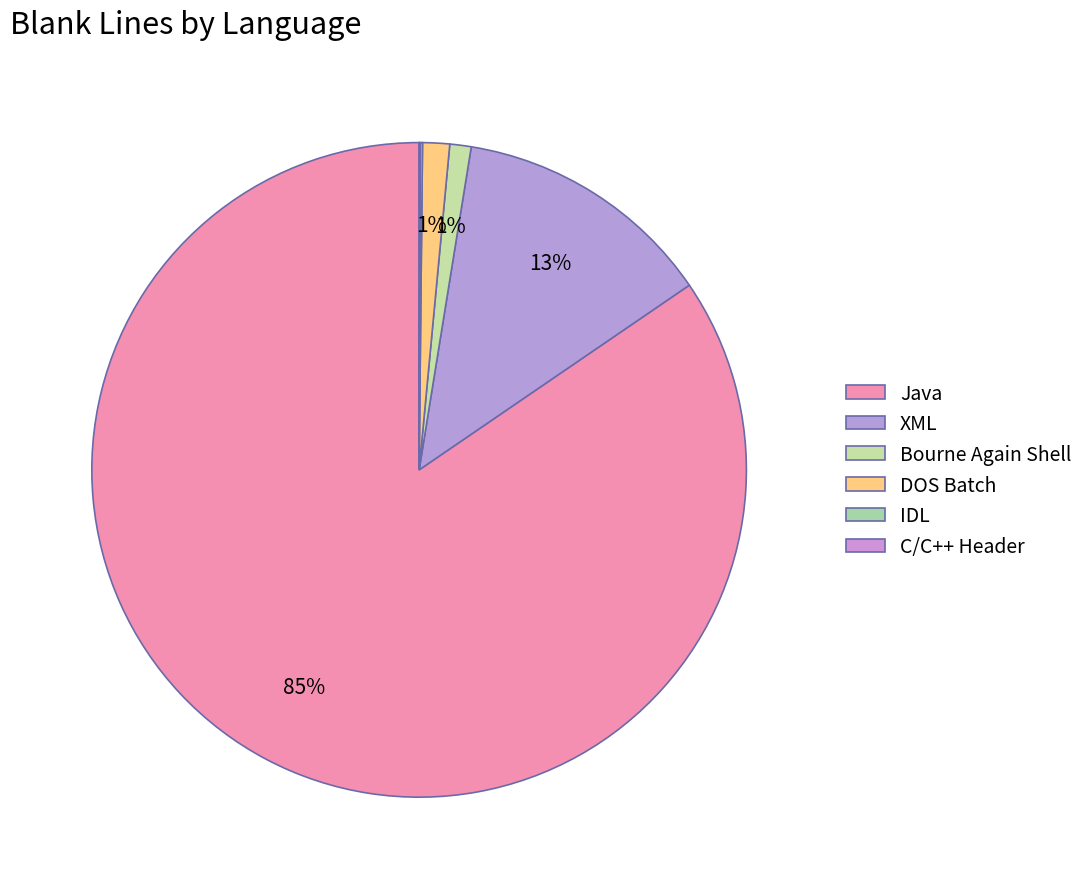

How many segments does this pie chart have?

6